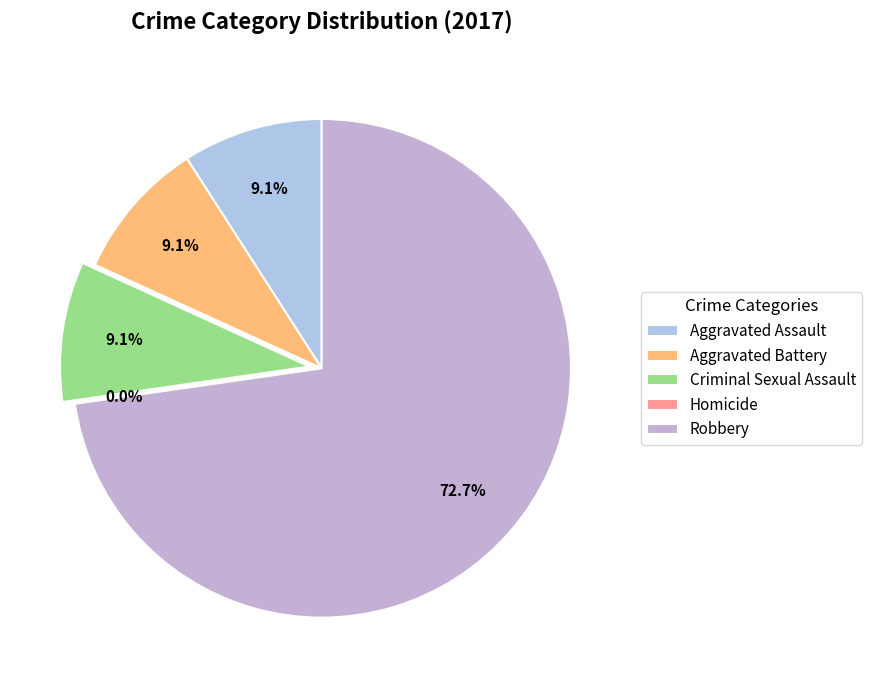

Is it true that Aggravated Battery is 9% of the pie?

True